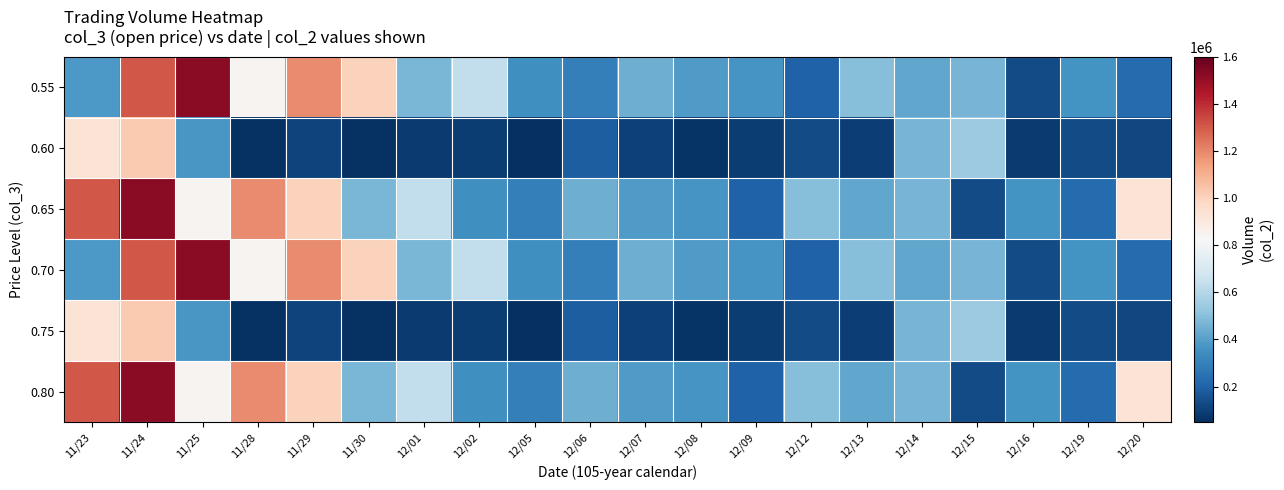

Which series changed the most between 12/06 and 12/12?

0.55